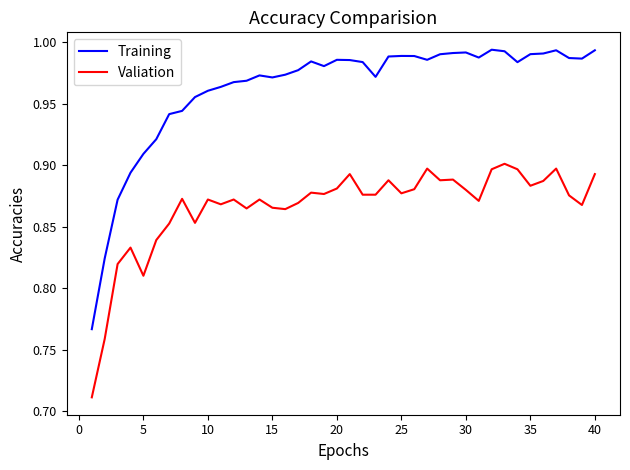

Which series has the widest spread of values?

Training